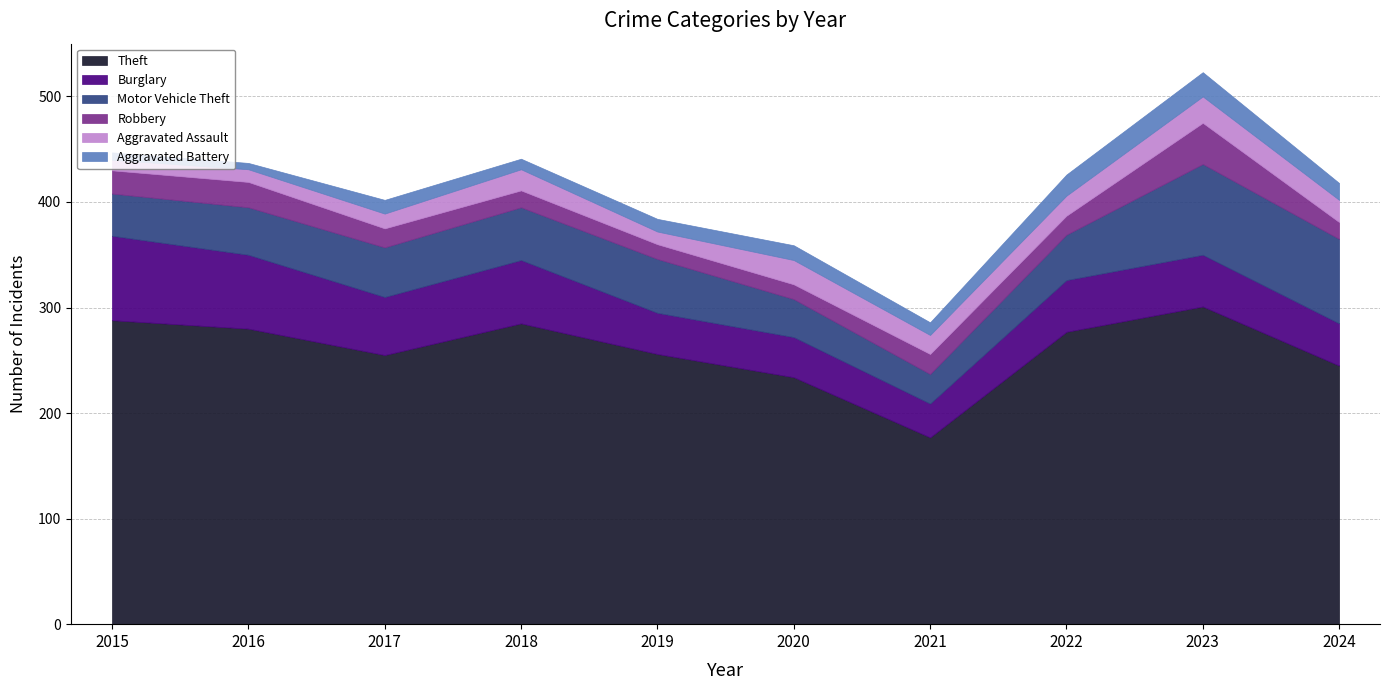

True or false: Burglary has more than 1 interior local peaks.

False